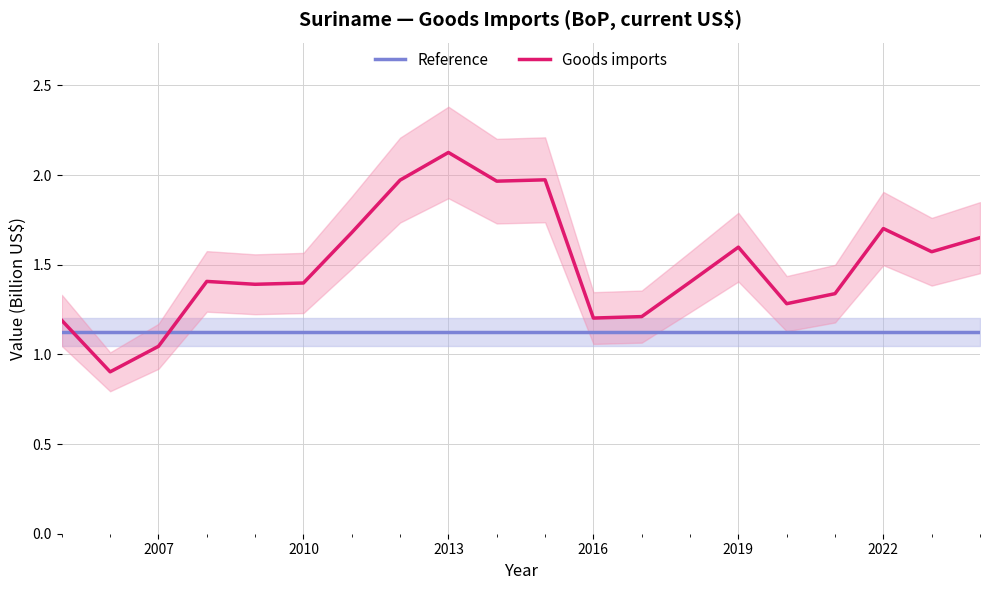

True or false: Reference has more than 2 interior local peaks.

False